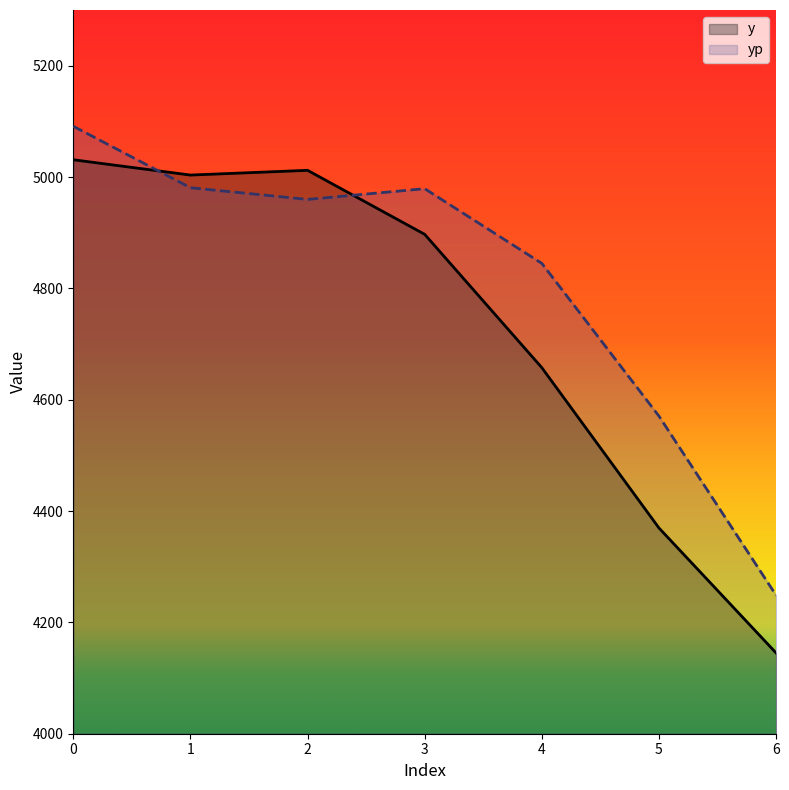

What is the minimum value shown in the chart?

4145.0